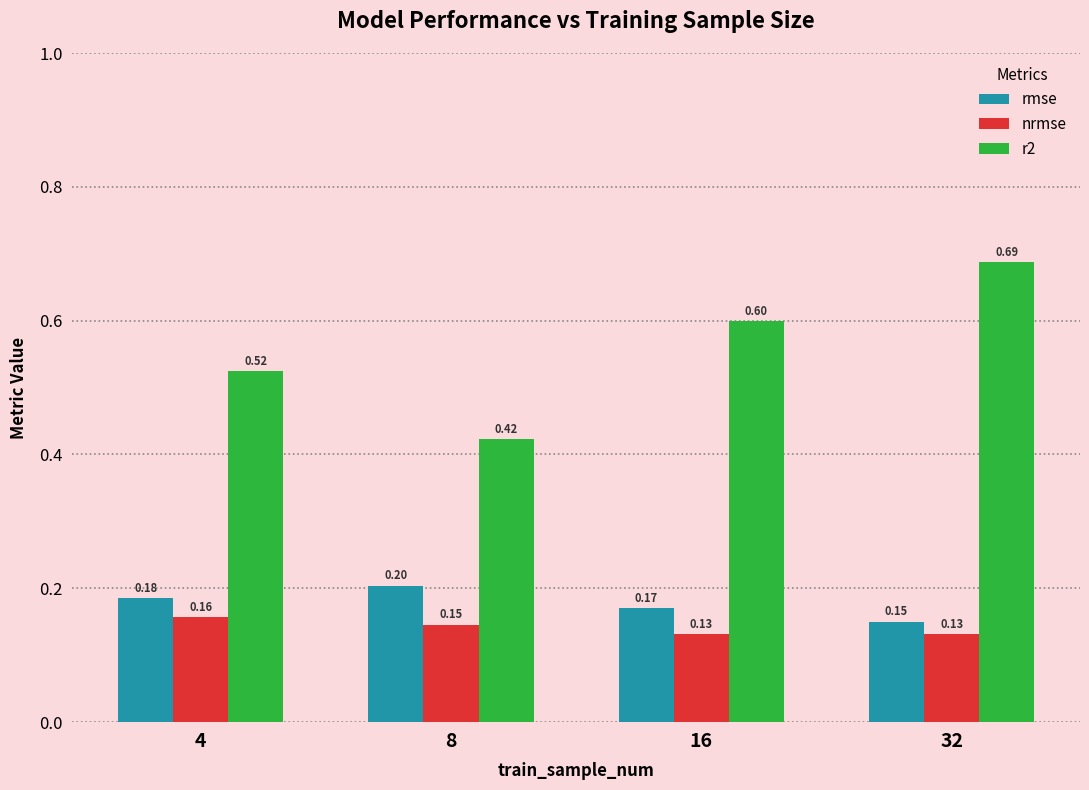

What is the difference between the highest and lowest values at 32?

0.6